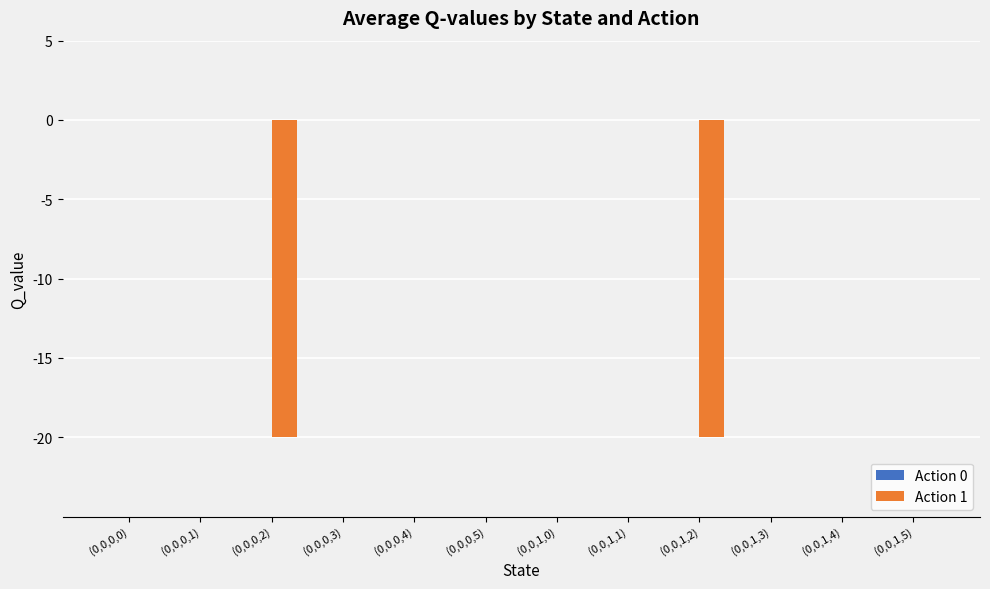

The value at (0,0,0,2) is -20.0. True or false?

True